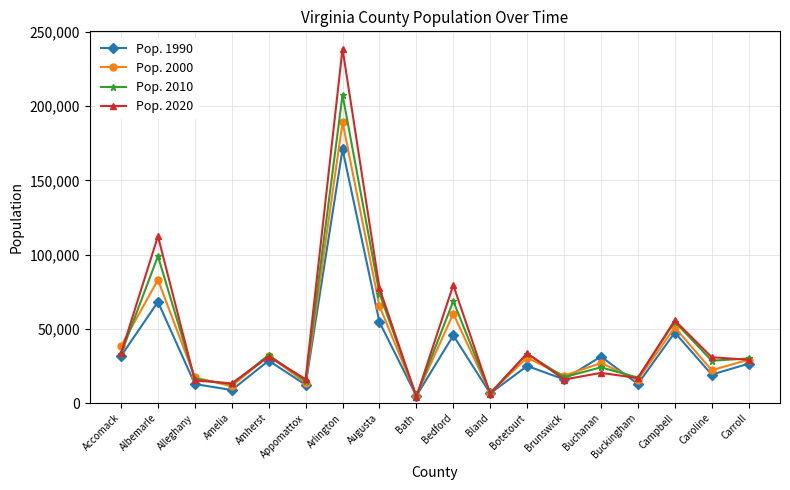

Between which two adjacent categories do Pop. 2000 and Pop. 2020 first intersect?

Accomack and Albemarle